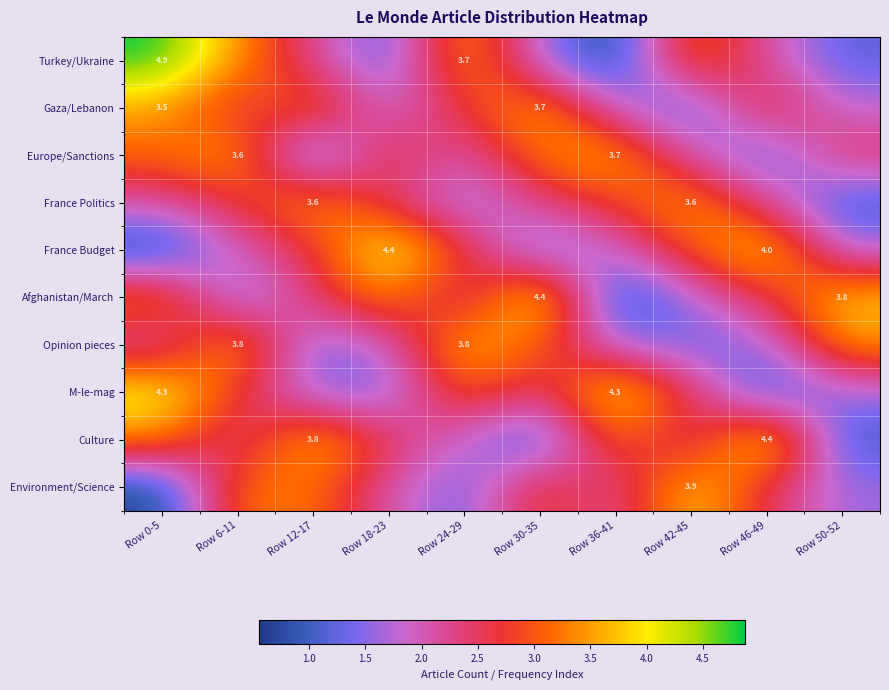

How many values in the Europe/Sanctions series are below 2?

3